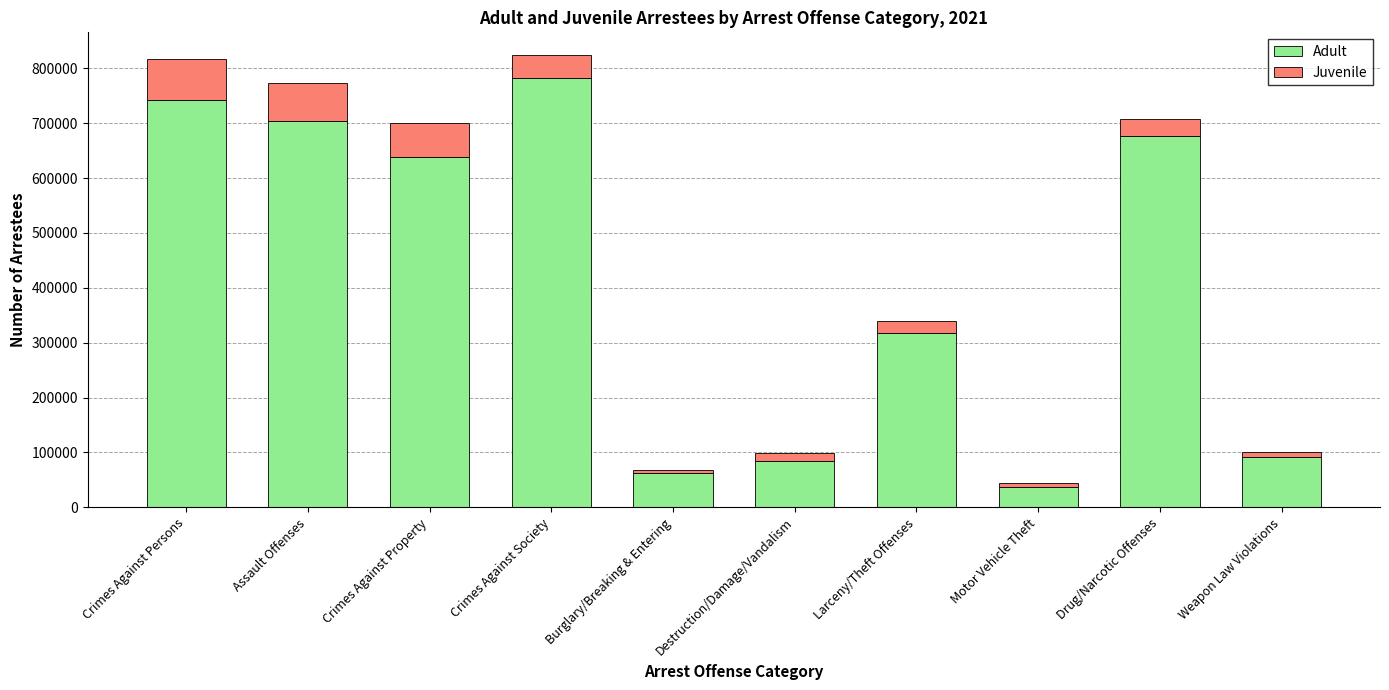

What is the total value across all series at Crimes Against Property?

700723